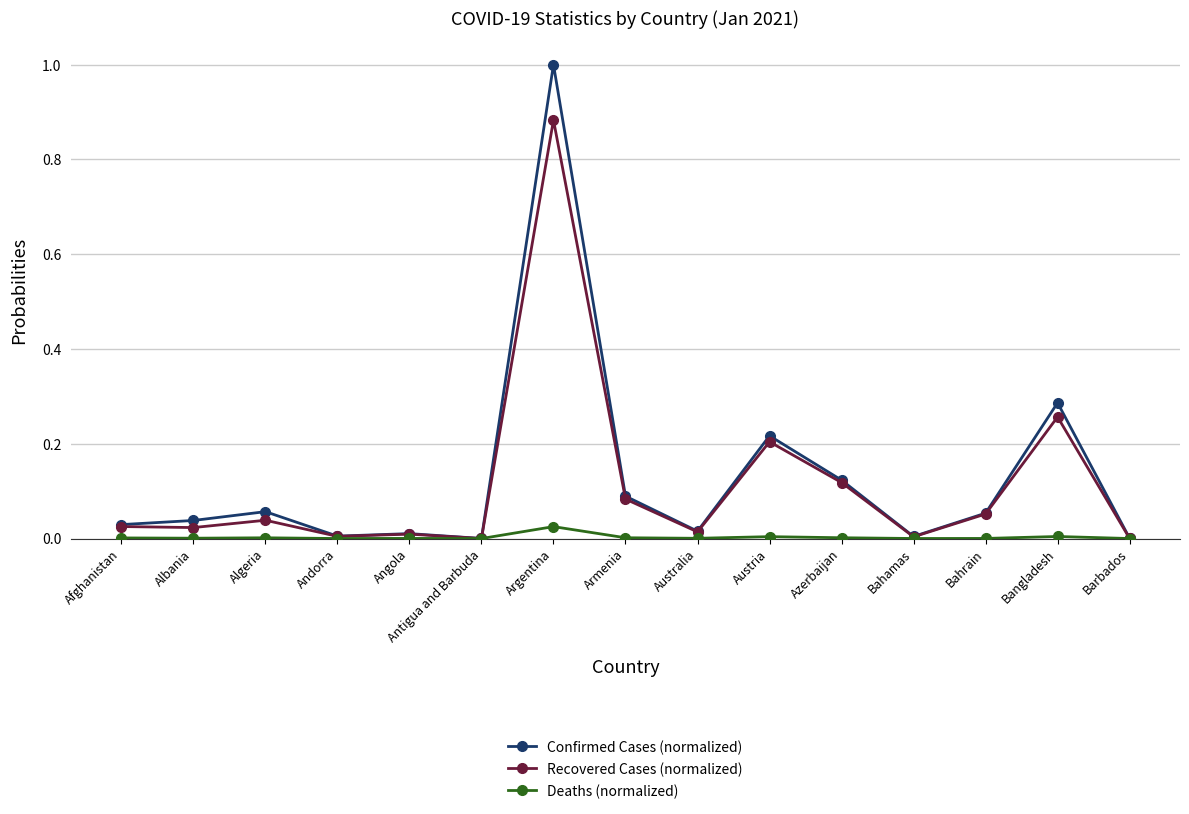

True or false: Recovered Cases (normalized) has a value of 0.0 at Antigua and Barbuda.

True